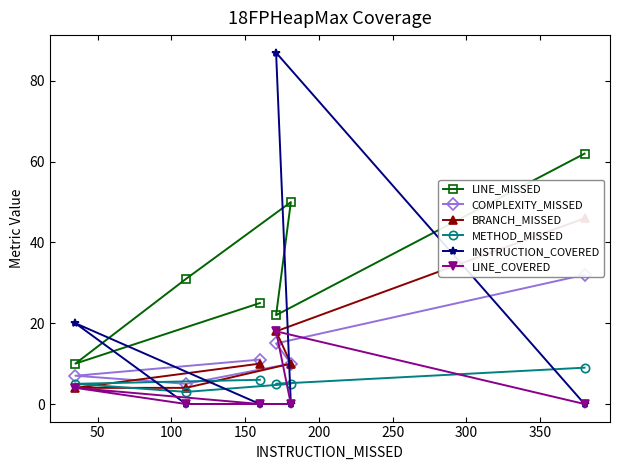

What is the sum of all BRANCH_MISSED values?

92